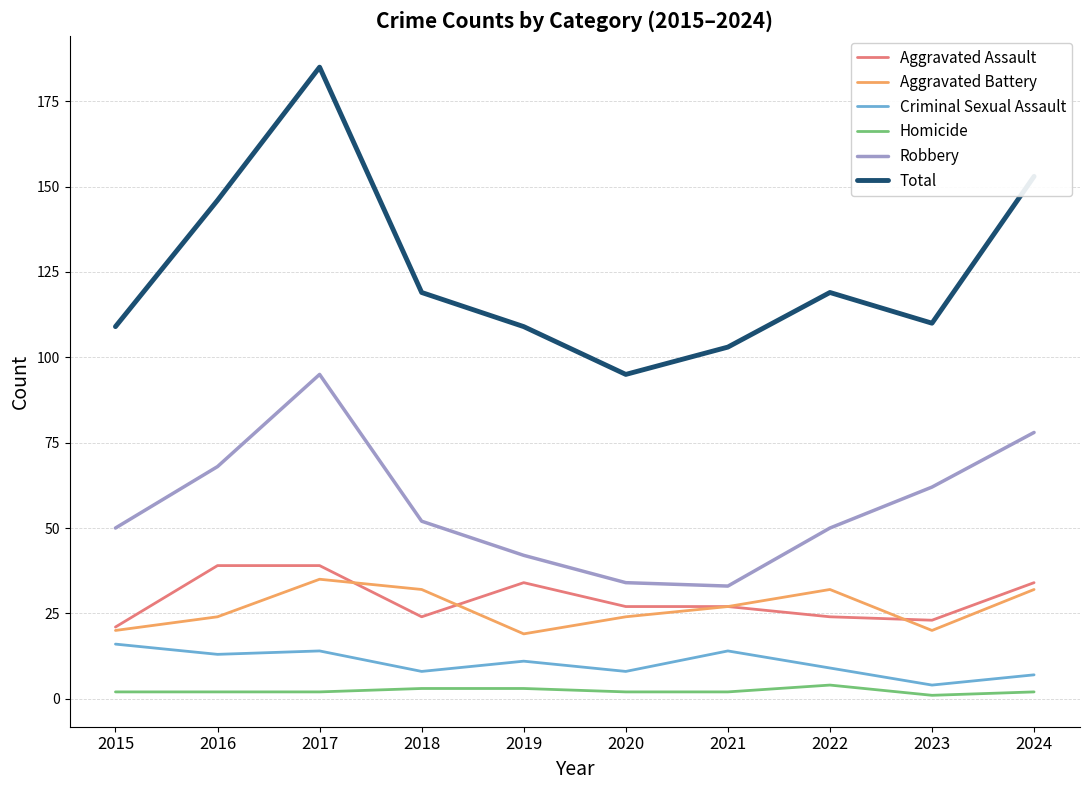

What is the lowest value of the Robbery series?

33